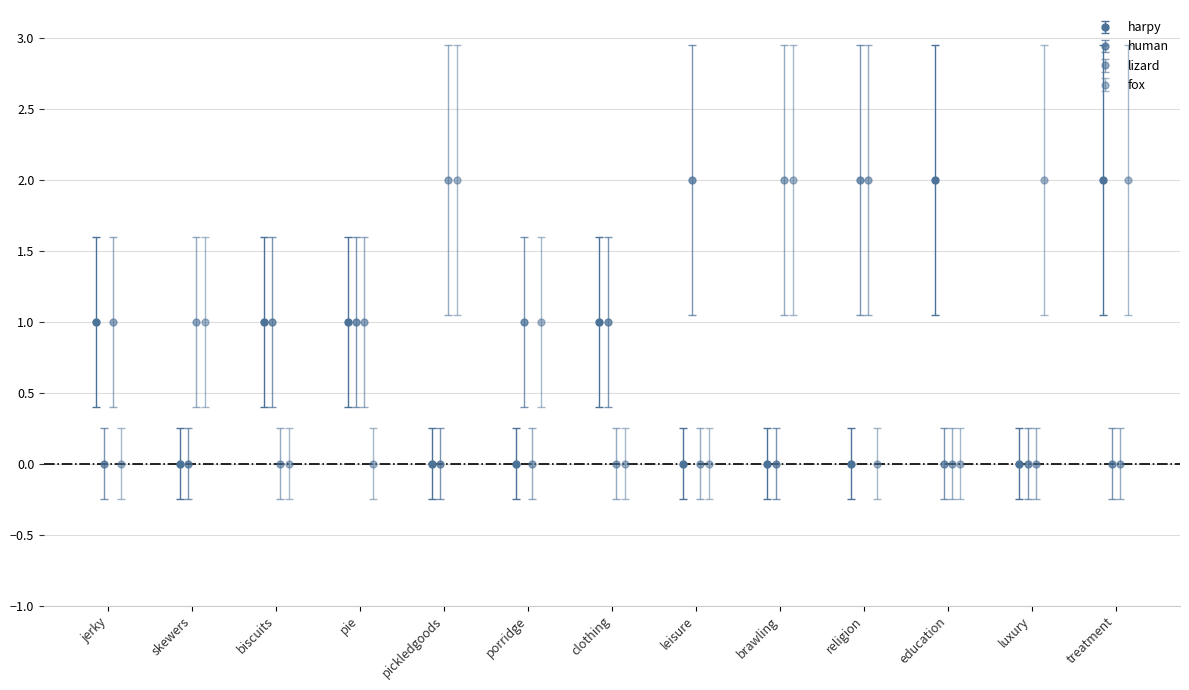

What is the spread (max minus min) of values at religion?

2.0